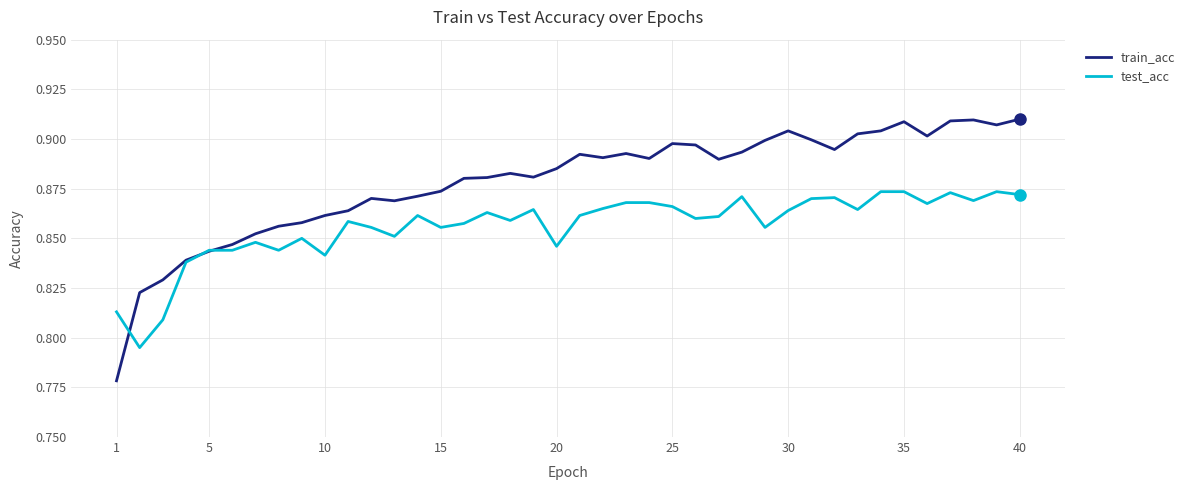

Which series has the largest total across all categories?

train_acc